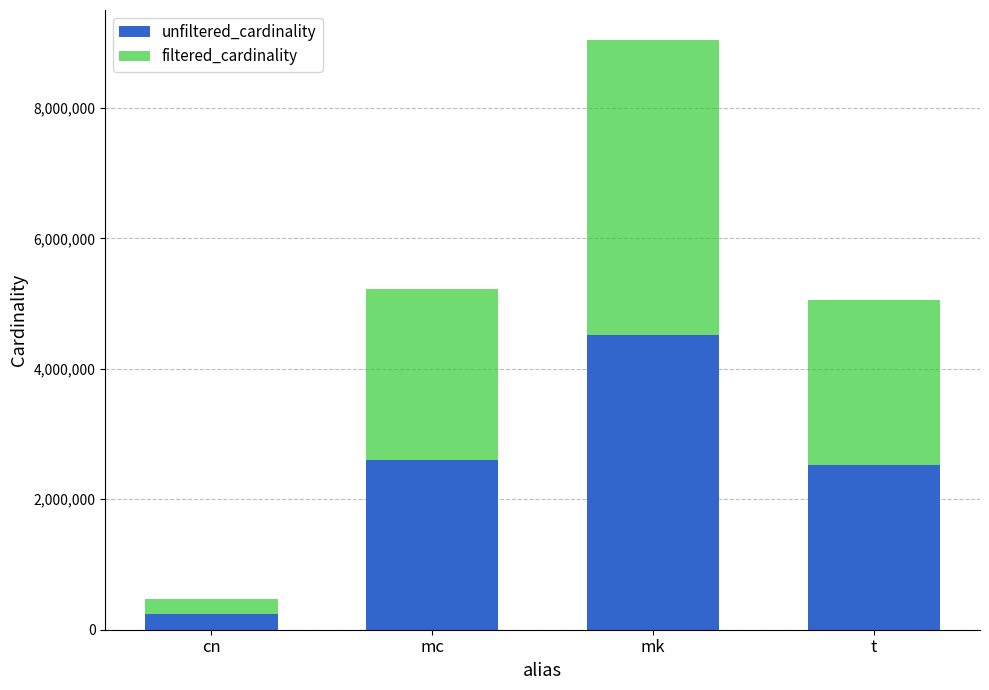

What is the total value across all series at cn?

469994